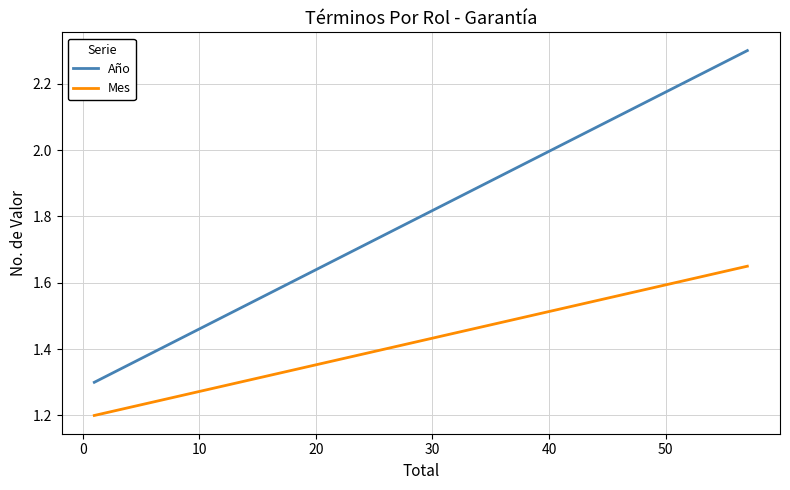

What is the difference between the maximum and minimum values in the Mes series?

0.4